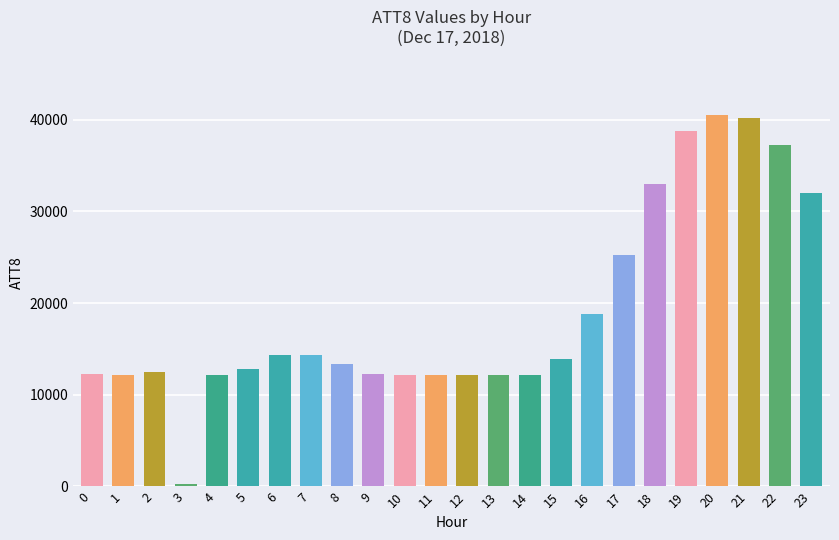

What is the value of the 16th bar from the left?

13900